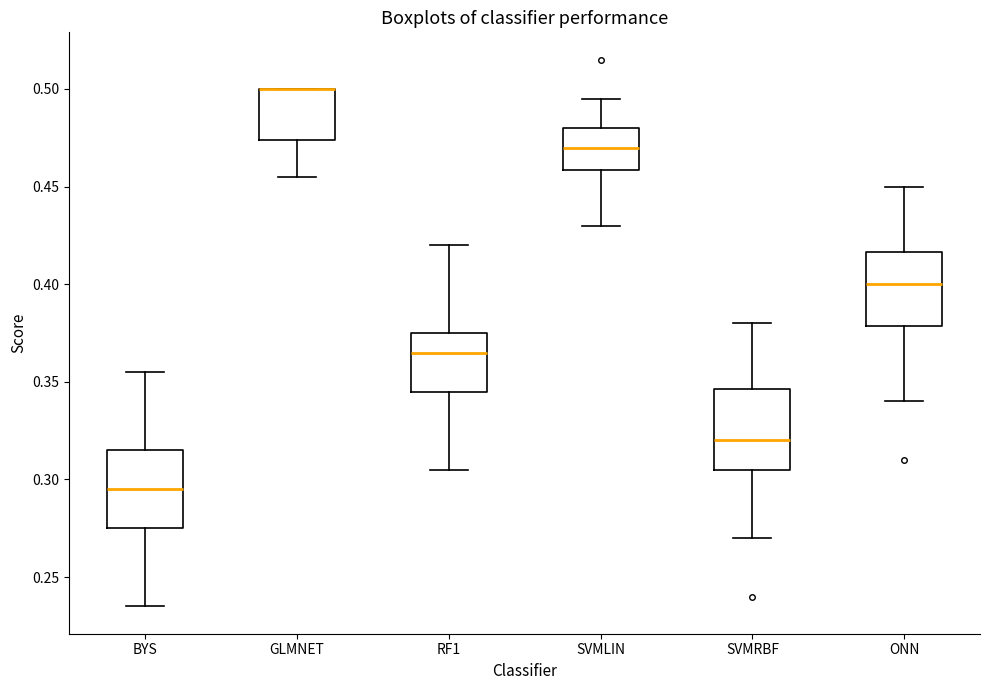

Reading left to right, transcribe this box plot: for each box, give where its median line is, the range the box spans, and where its two whiskers end, as read against the y-axis. The values are not printed on the chart, so give them approximately, as read against the axis.

BYS: median 0.295, box 0.275 to 0.315, whiskers 0.235 to 0.355
GLMNET: median 0.500 (drawn on the box's upper edge), box 0.475 to 0.500, whiskers 0.455 to 0.500
RF1: median 0.365, box 0.345 to 0.375, whiskers 0.305 to 0.420
SVMLIN: median 0.470, box 0.460 to 0.480, whiskers 0.430 to 0.495
SVMRBF: median 0.320, box 0.305 to 0.345, whiskers 0.270 to 0.380
ONN: median 0.400, box 0.380 to 0.415, whiskers 0.340 to 0.450